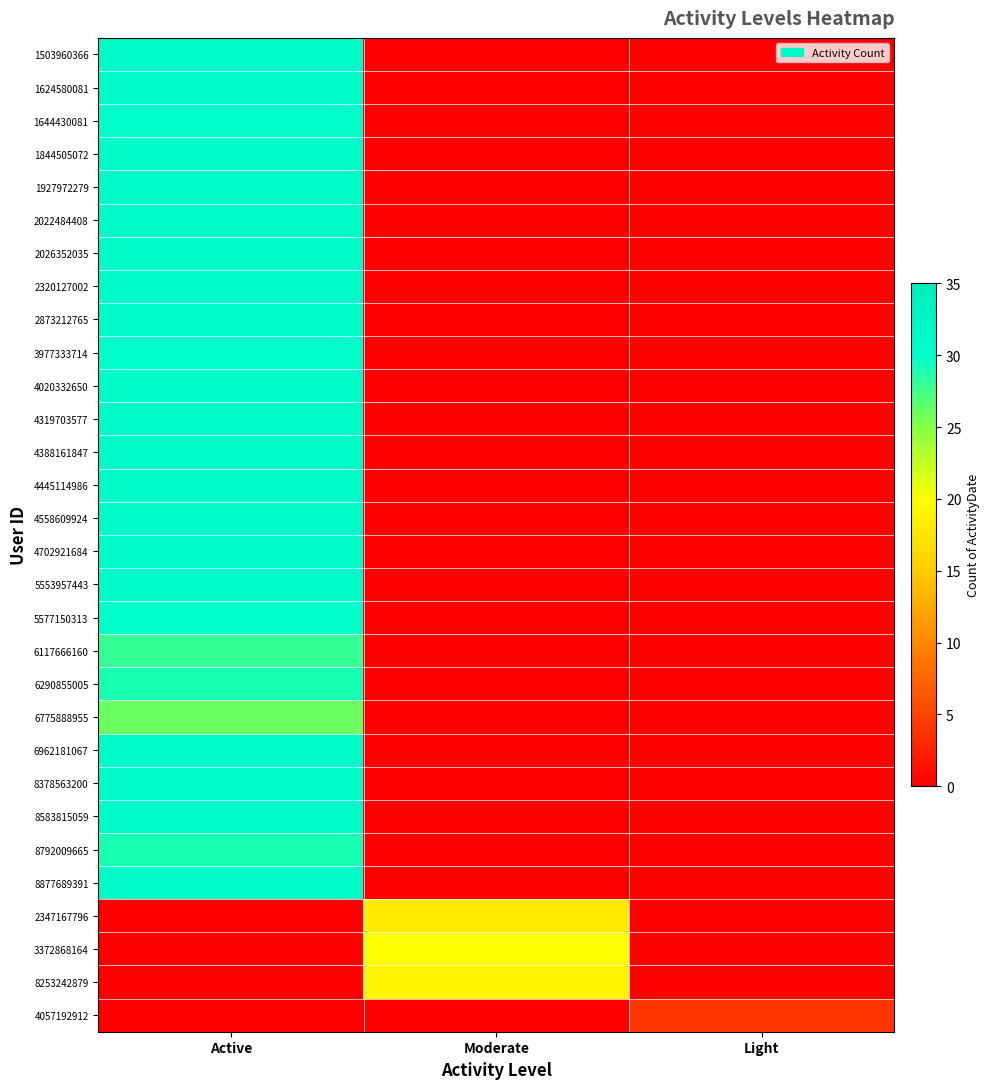

At how many categories does at least one series exceed 19?

2